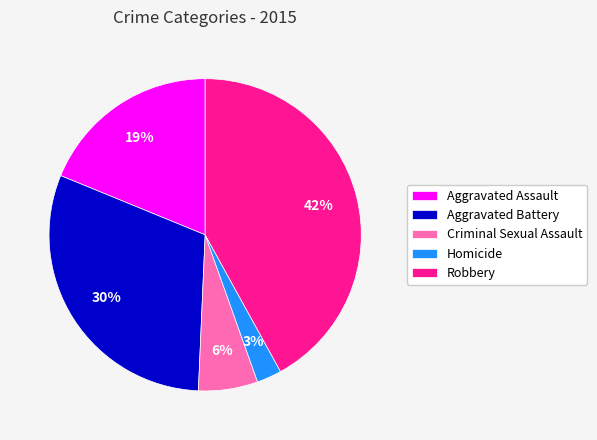

What is the ratio of the value at Aggravated Battery to the value at Criminal Sexual Assault?

5.0